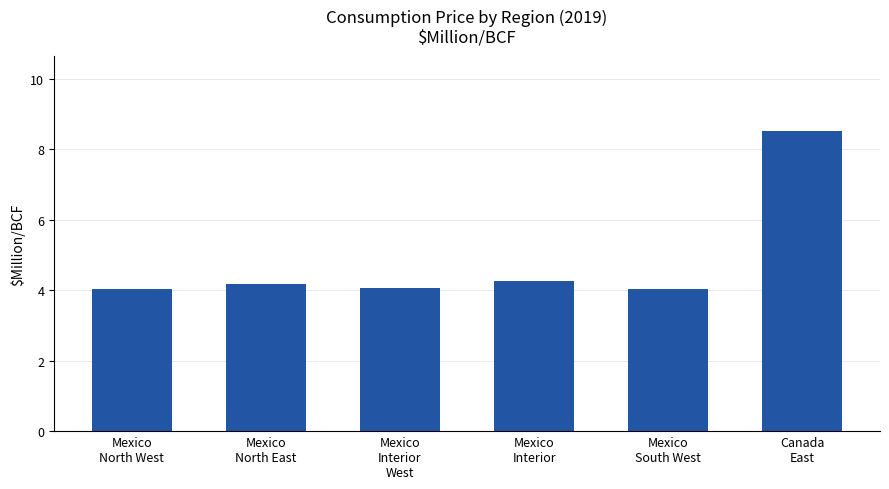

What is the sum of all values?

29.1